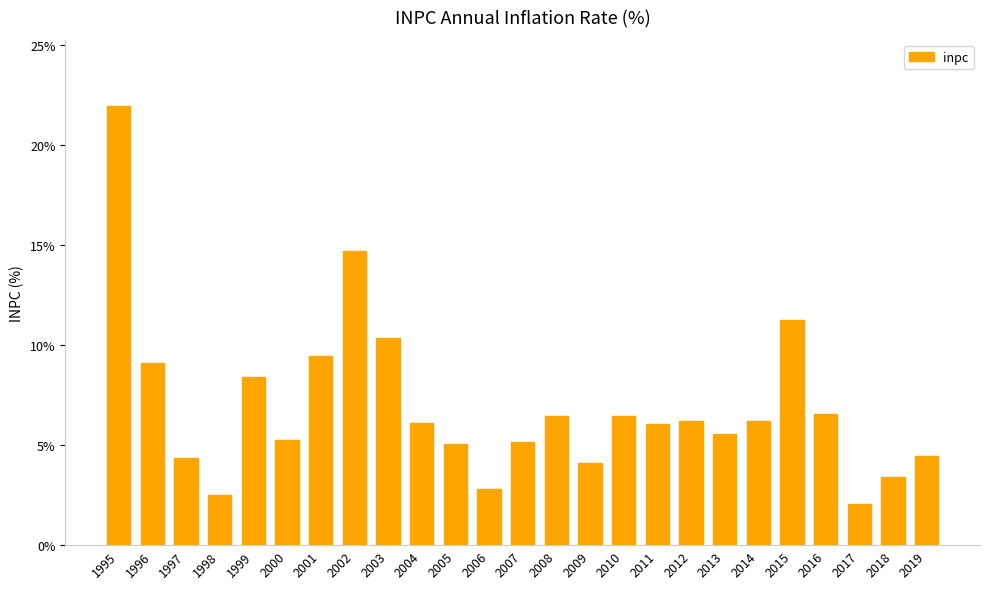

What is the ratio of the value at 2015 to the value at 2005?

2.2